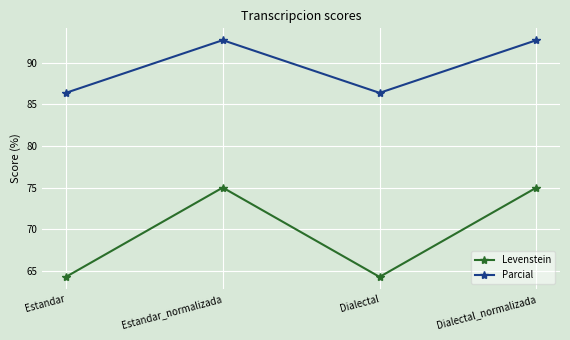

Between Estandar_normalizada and Dialectal, which series saw the biggest shift?

Levenstein